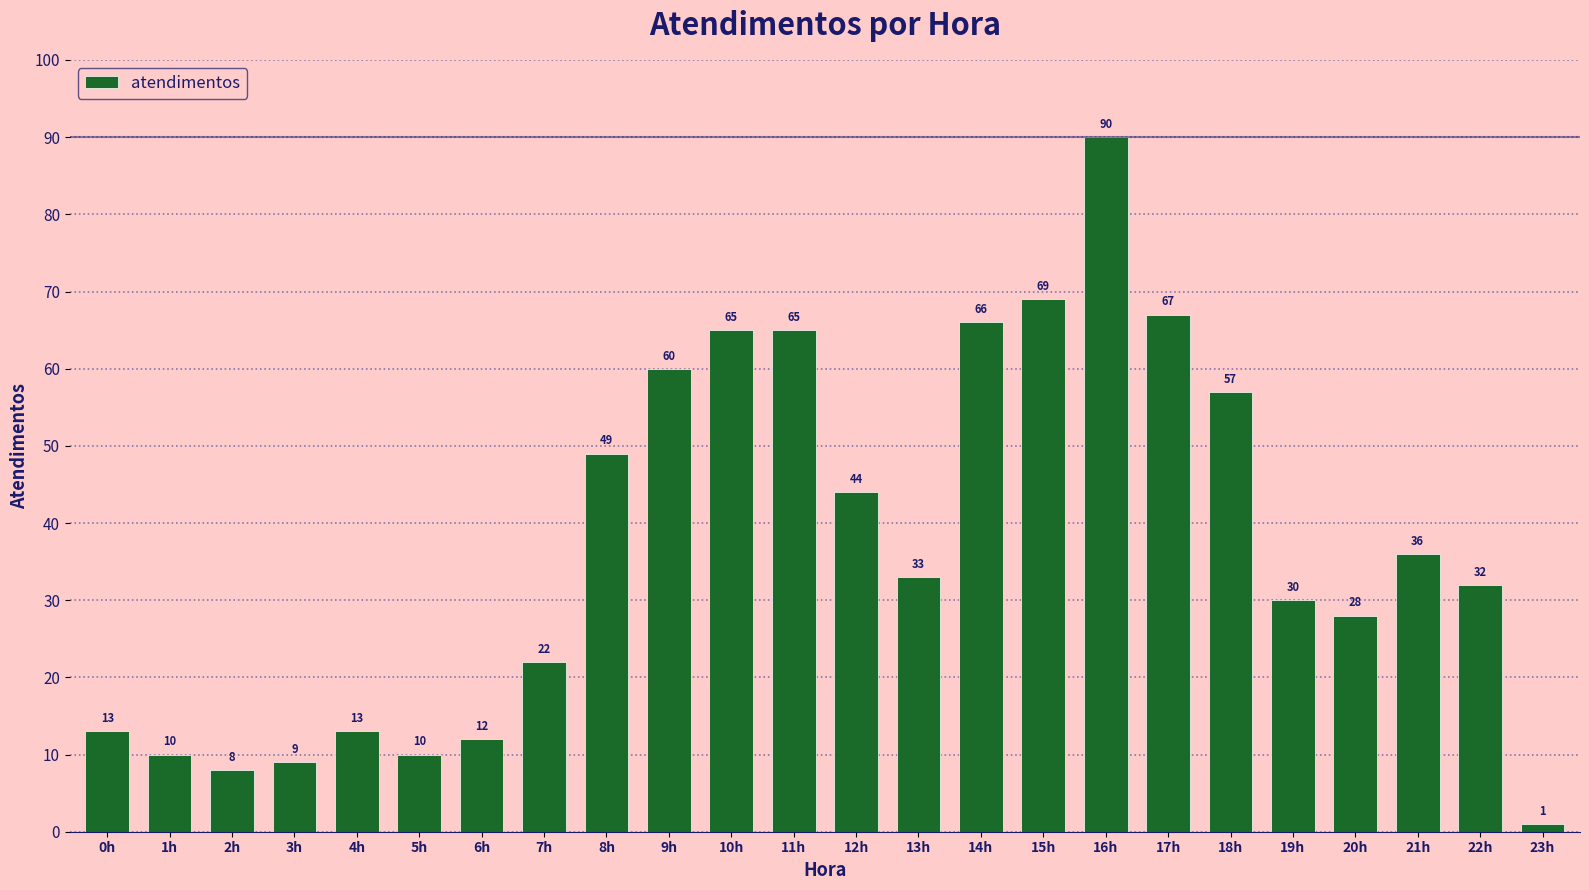

What is the label of the 4th bar from the left?

3h